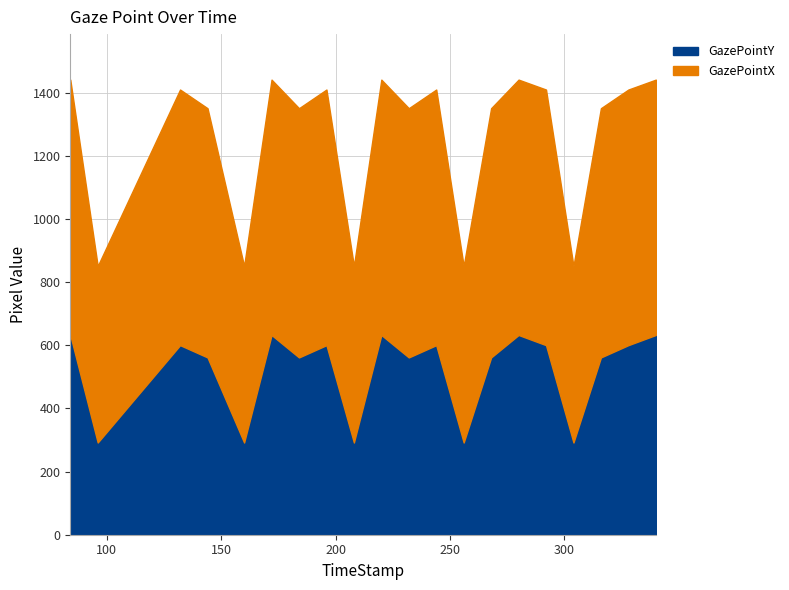

Is the value of GazePointX at 256 greater than the value of GazePointY at 220?

No